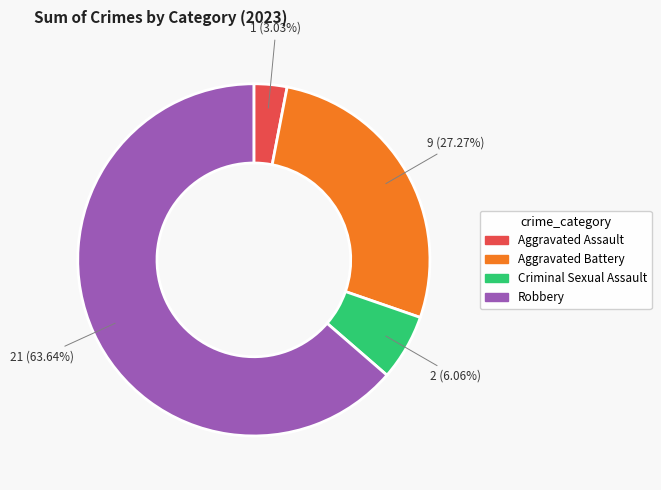

What is the largest slice in the pie chart?

Robbery